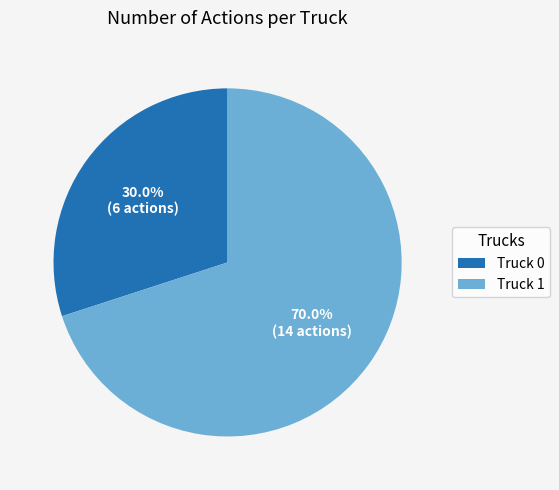

Between Truck 1 and Truck 0, which is larger?

Truck 1